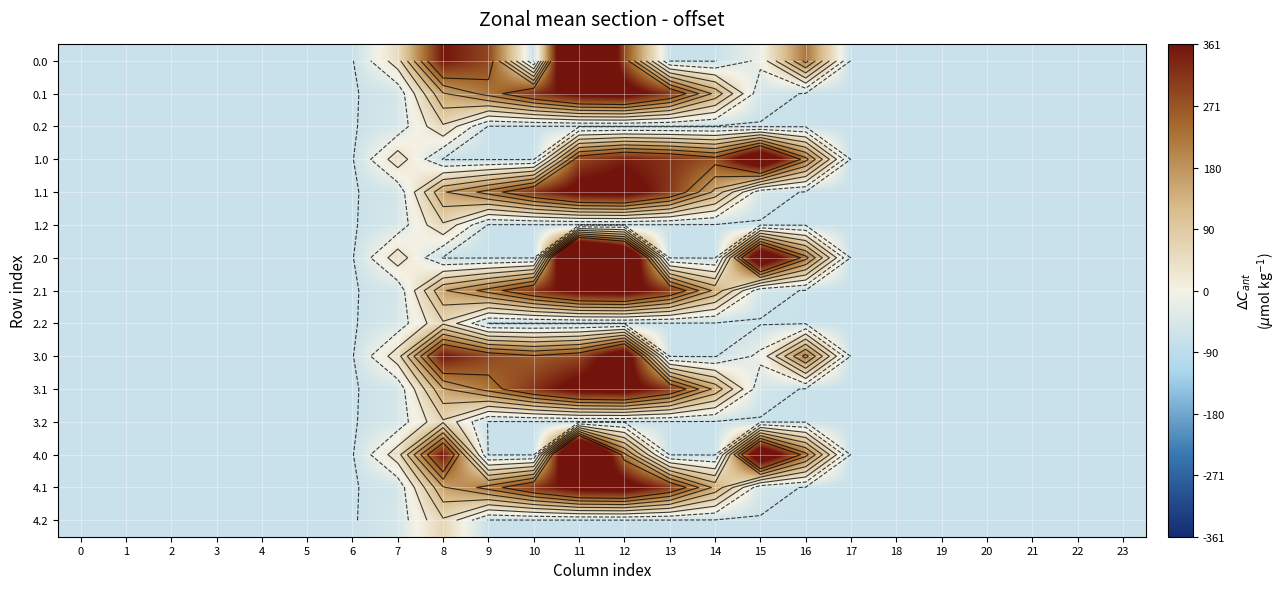

Reading left to right, extract all data points from this chart.

row_0: 0=-71.4	1=-71.4	2=-71.4	3=-71.4	4=-71.4	5=-71.4	6=-71.4	7=49.2	8=358.9	9=290.6	10=-71.4	11=784.3	12=284.5	13=-71.4	14=-71.4	15=-11.5	16=223.1	17=-71.4	18=-71.4	19=-71.4	20=-71.4	21=-71.4	22=-71.4	23=-71.4
row_1: 0=-71.4	1=-71.4	2=-71.4	3=-71.4	4=-71.4	5=-71.4	6=-71.4	7=-53.7	8=156.1	9=224.5	10=316.7	11=400.3	12=414.0	13=311.3	14=147.7	15=-54.1	16=-71.4	17=-71.4	18=-71.4	19=-71.4	20=-71.4	21=-71.4	22=-71.4	23=-71.4
row_2: 0=-71.4	1=-71.4	2=-71.4	3=-71.4	4=-71.4	5=-71.4	6=-71.4	7=-49.1	8=62.8	9=-71.4	10=-71.4	11=-71.4	12=-71.4	13=-71.4	14=-71.4	15=-71.4	16=-71.4	17=-71.4	18=-71.4	19=-71.4	20=-71.4	21=-71.4	22=-71.4	23=-71.4
row_3: 0=-71.4	1=-71.4	2=-71.4	3=-71.4	4=-71.4	5=-71.4	6=-71.4	7=49.2	8=-71.4	9=-71.4	10=-71.4	11=289.3	12=342.8	13=317.7	14=273.6	15=483.5	16=223.1	17=-71.4	18=-71.4	19=-71.4	20=-71.4	21=-71.4	22=-71.4	23=-71.4
row_4: 0=-71.4	1=-71.4	2=-71.4	3=-71.4	4=-71.4	5=-71.4	6=-71.4	7=-53.7	8=156.1	9=224.5	10=316.7	11=400.3	12=414.0	13=311.3	14=147.7	15=-54.1	16=-71.4	17=-71.4	18=-71.4	19=-71.4	20=-71.4	21=-71.4	22=-71.4	23=-71.4
row_5: 0=-71.4	1=-71.4	2=-71.4	3=-71.4	4=-71.4	5=-71.4	6=-71.4	7=-49.1	8=62.8	9=-71.4	10=-71.4	11=-71.4	12=-71.4	13=-71.4	14=-71.4	15=-71.4	16=-71.4	17=-71.4	18=-71.4	19=-71.4	20=-71.4	21=-71.4	22=-71.4	23=-71.4
row_6: 0=-71.4	1=-71.4	2=-71.4	3=-71.4	4=-71.4	5=-71.4	6=-71.4	7=49.2	8=-71.4	9=-71.4	10=-71.4	11=784.3	12=581.9	13=-71.4	14=-71.4	15=483.5	16=223.1	17=-71.4	18=-71.4	19=-71.4	20=-71.4	21=-71.4	22=-71.4	23=-71.4
row_7: 0=-71.4	1=-71.4	2=-71.4	3=-71.4	4=-71.4	5=-71.4	6=-71.4	7=-53.7	8=156.1	9=224.5	10=316.7	11=400.3	12=414.0	13=311.3	14=147.7	15=-54.1	16=-71.4	17=-71.4	18=-71.4	19=-71.4	20=-71.4	21=-71.4	22=-71.4	23=-71.4
row_8: 0=-71.4	1=-71.4	2=-71.4	3=-71.4	4=-71.4	5=-71.4	6=-71.4	7=-49.1	8=62.8	9=-71.4	10=-71.4	11=-71.4	12=-71.4	13=-71.4	14=-71.4	15=-71.4	16=-71.4	17=-71.4	18=-71.4	19=-71.4	20=-71.4	21=-71.4	22=-71.4	23=-71.4
row_9: 0=-71.4	1=-71.4	2=-71.4	3=-71.4	4=-71.4	5=-71.4	6=-71.4	7=49.2	8=358.9	9=290.6	10=258.7	11=289.3	12=449.5	13=-71.4	14=-71.4	15=-11.5	16=223.1	17=-71.4	18=-71.4	19=-71.4	20=-71.4	21=-71.4	22=-71.4	23=-71.4
row_10: 0=-71.4	1=-71.4	2=-71.4	3=-71.4	4=-71.4	5=-71.4	6=-71.4	7=-53.7	8=156.1	9=224.5	10=316.7	11=400.3	12=414.0	13=311.3	14=147.7	15=-54.1	16=-71.4	17=-71.4	18=-71.4	19=-71.4	20=-71.4	21=-71.4	22=-71.4	23=-71.4
row_11: 0=-71.4	1=-71.4	2=-71.4	3=-71.4	4=-71.4	5=-71.4	6=-71.4	7=-49.1	8=62.8	9=-71.4	10=-71.4	11=-71.4	12=-71.4	13=-71.4	14=-71.4	15=-71.4	16=-71.4	17=-71.4	18=-71.4	19=-71.4	20=-71.4	21=-71.4	22=-71.4	23=-71.4
row_12: 0=-71.4	1=-71.4	2=-71.4	3=-71.4	4=-71.4	5=-71.4	6=-71.4	7=49.2	8=358.9	9=-71.4	10=-71.4	11=716.6	12=219.3	13=-71.4	14=-71.4	15=483.5	16=223.1	17=-71.4	18=-71.4	19=-71.4	20=-71.4	21=-71.4	22=-71.4	23=-71.4
row_13: 0=-71.4	1=-71.4	2=-71.4	3=-71.4	4=-71.4	5=-71.4	6=-71.4	7=-53.7	8=156.1	9=224.5	10=316.7	11=400.3	12=414.0	13=311.3	14=147.7	15=-54.1	16=-71.4	17=-71.4	18=-71.4	19=-71.4	20=-71.4	21=-71.4	22=-71.4	23=-71.4
row_14: 0=-71.4	1=-71.4	2=-71.4	3=-71.4	4=-71.4	5=-71.4	6=-71.4	7=-49.1	8=62.8	9=-71.4	10=-71.4	11=-71.4	12=-71.4	13=-71.4	14=-71.4	15=-71.4	16=-71.4	17=-71.4	18=-71.4	19=-71.4	20=-71.4	21=-71.4	22=-71.4	23=-71.4